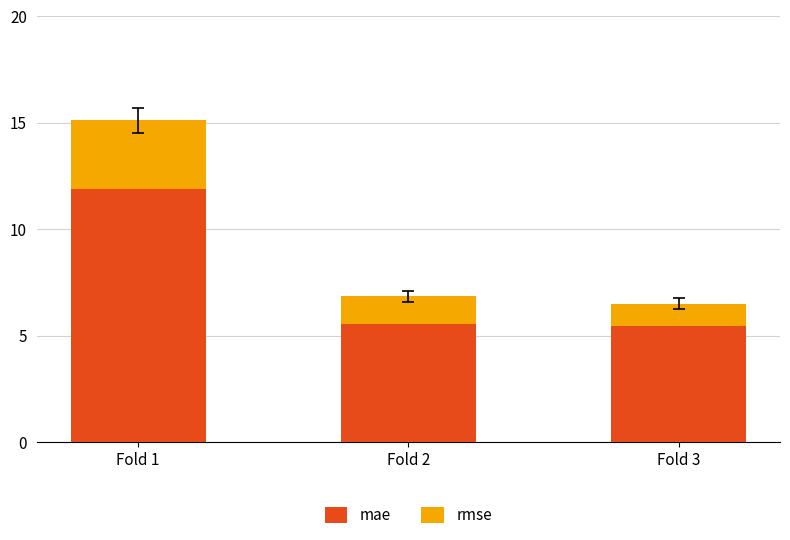

What value does the mae series have at Fold 3?

5.5